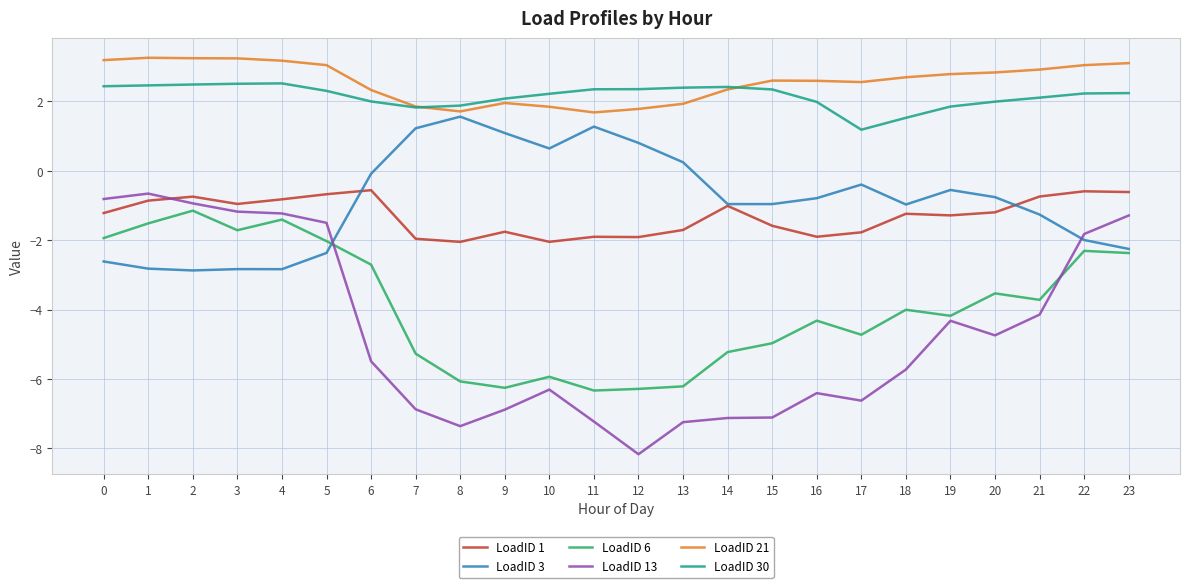

What is the spread (max minus min) of values at 10?

8.5